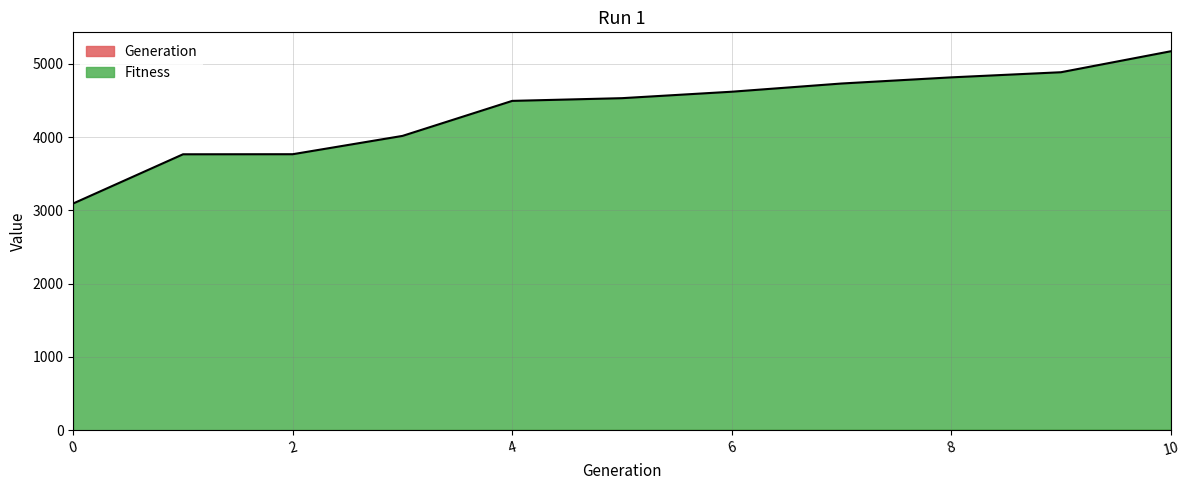

How many lines are shown in the chart?

2